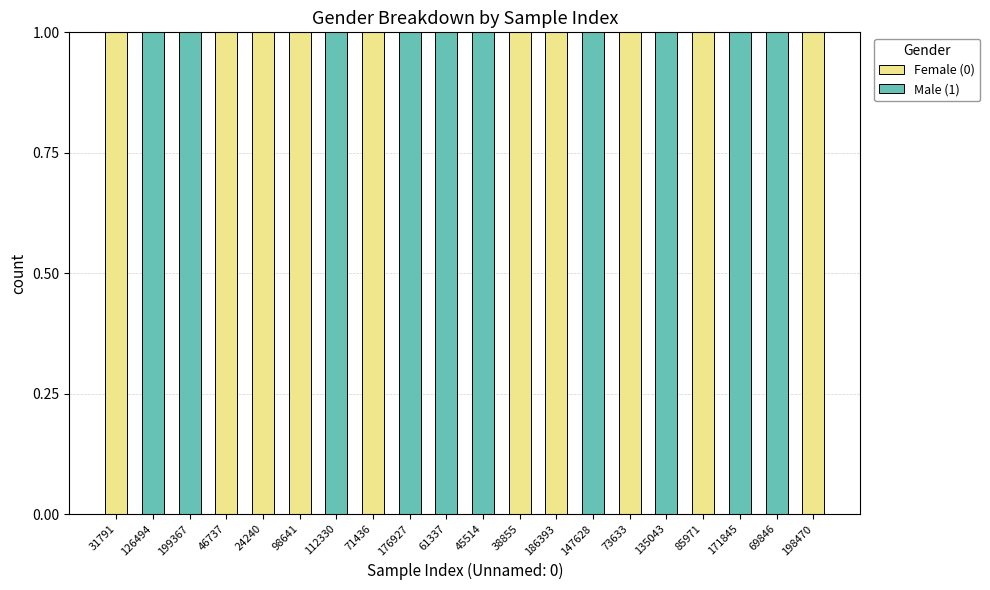

The Female (0) series shows 0 at 24240. True or false?

False